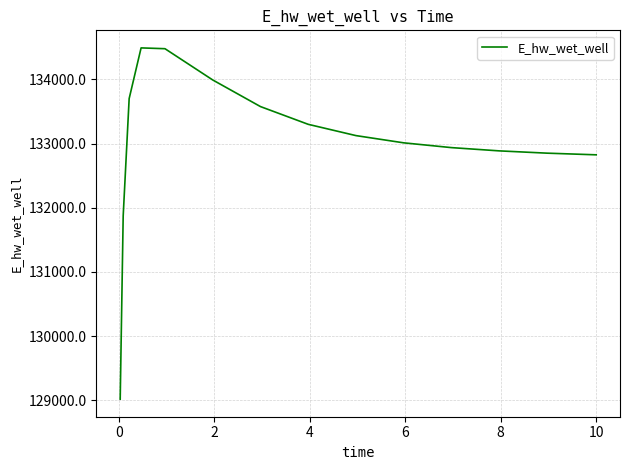

How many lines are shown in the chart?

1